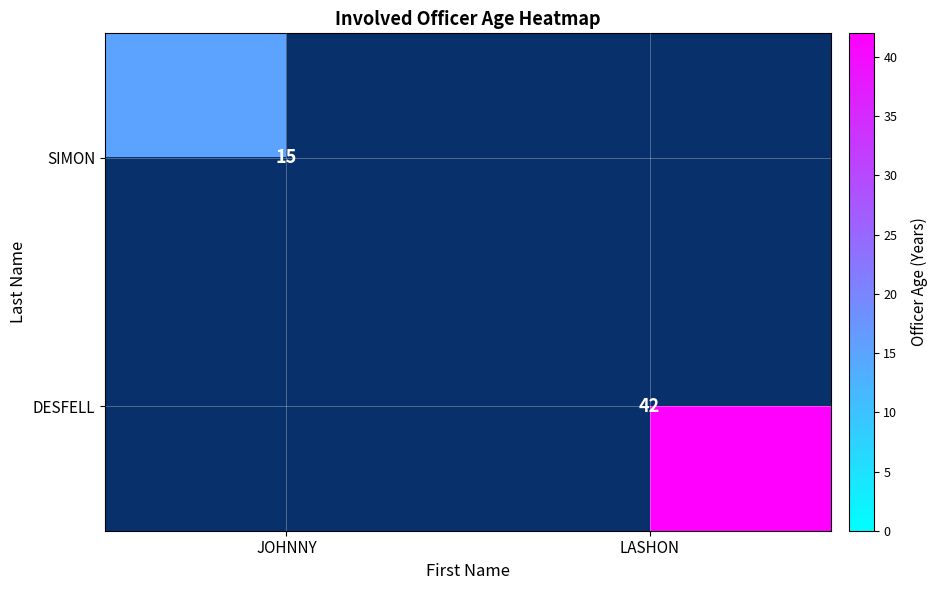

The value of DESFELL at LASHON is 12. True or false?

False